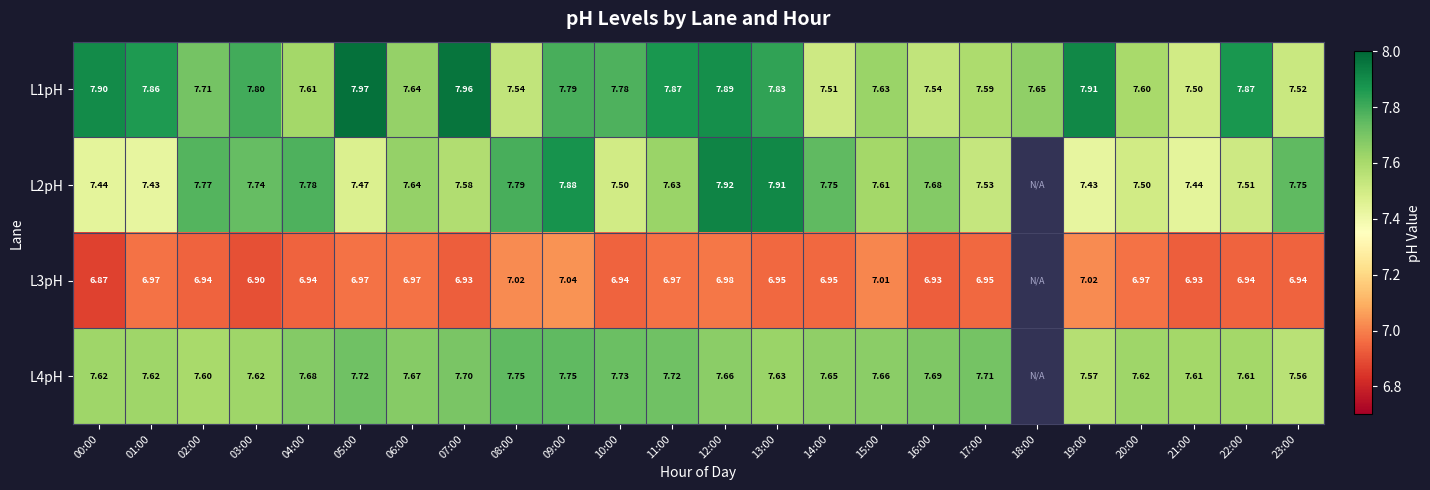

Is the value of L2pH at 16:00 greater than the value of L4pH at 13:00?

Yes